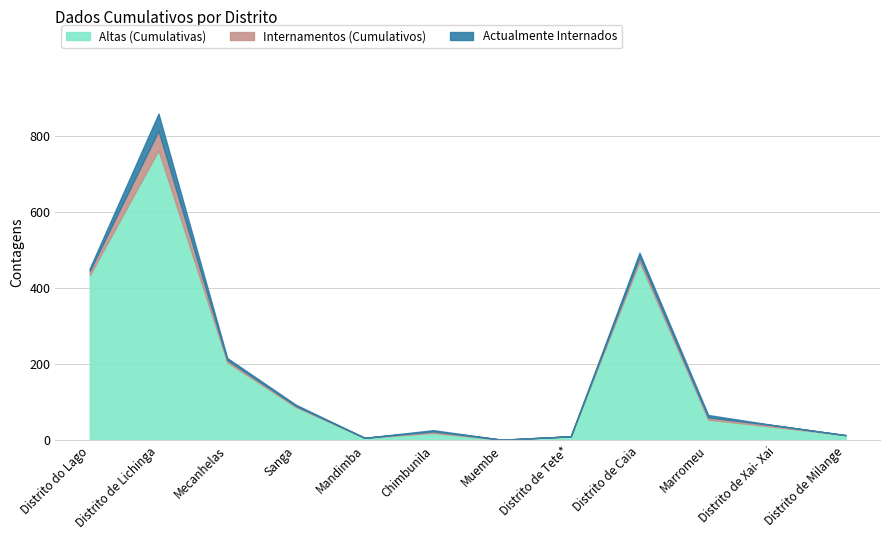

Rank the categories by Altas (Cumulativas) value from highest to lowest.

Distrito de Lichinga, Distrito de Caia, Distrito do Lago, Mecanhelas, Sanga, Marromeu, Distrito de Xai- Xai, Chimbunila, Distrito de Milange, Distrito de Tete*, Mandimba, Muembe